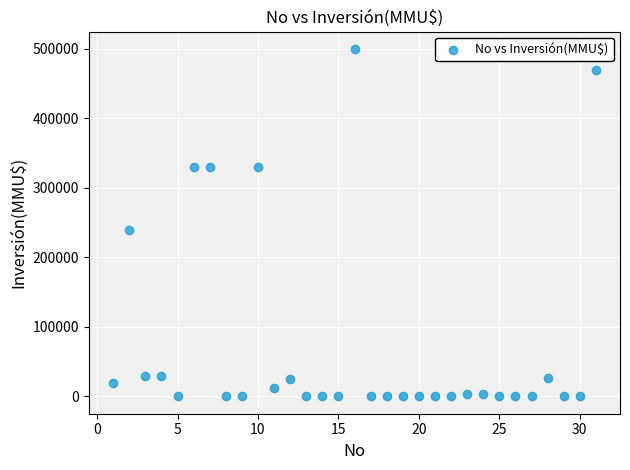

What Y value in the scatter plot is closest to 250000?

240000